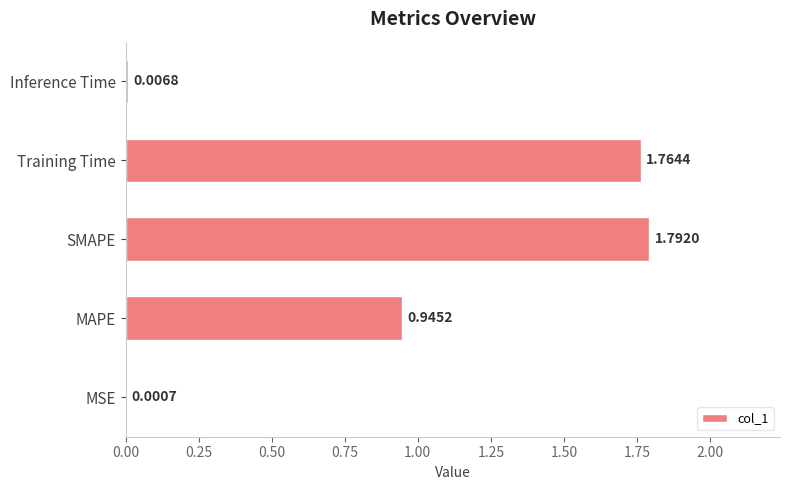

At which category does the chart reach its peak across all series?

SMAPE